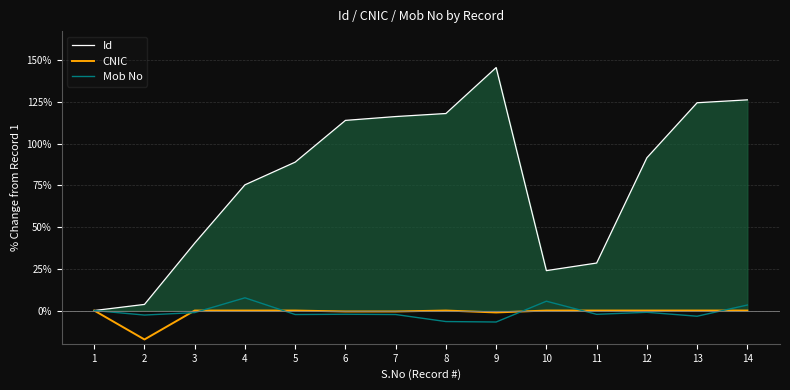

Which series has the largest range (max minus min)?

Id